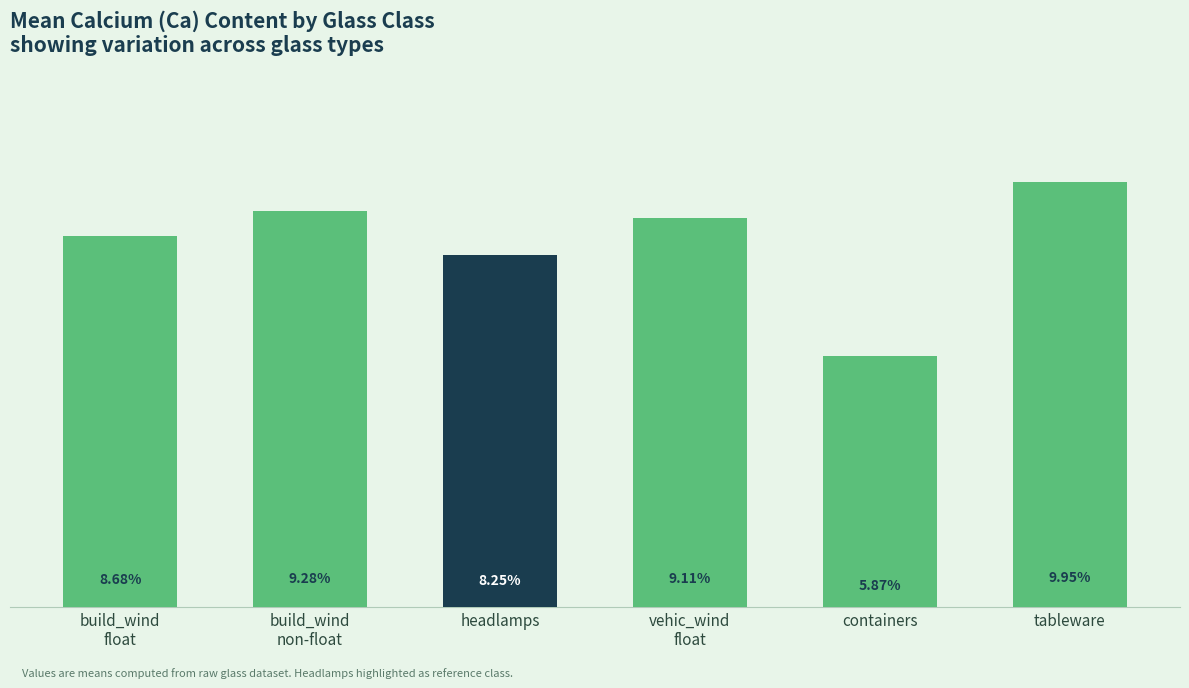

At which category does the chart reach its minimum across all series?

containers